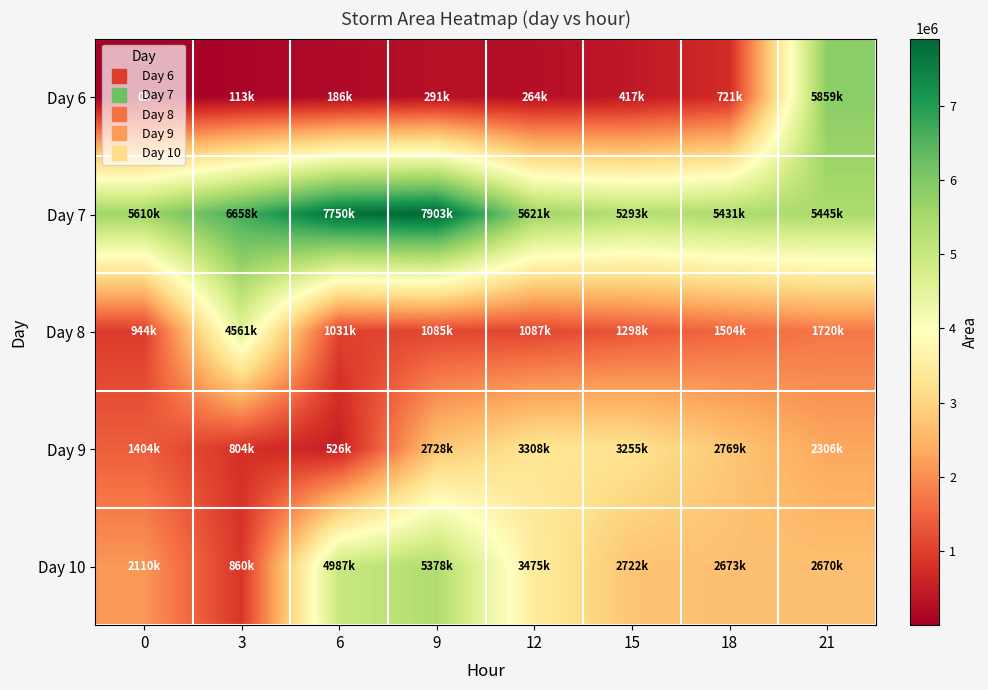

At how many categories does at least one series exceed 4568871?

8